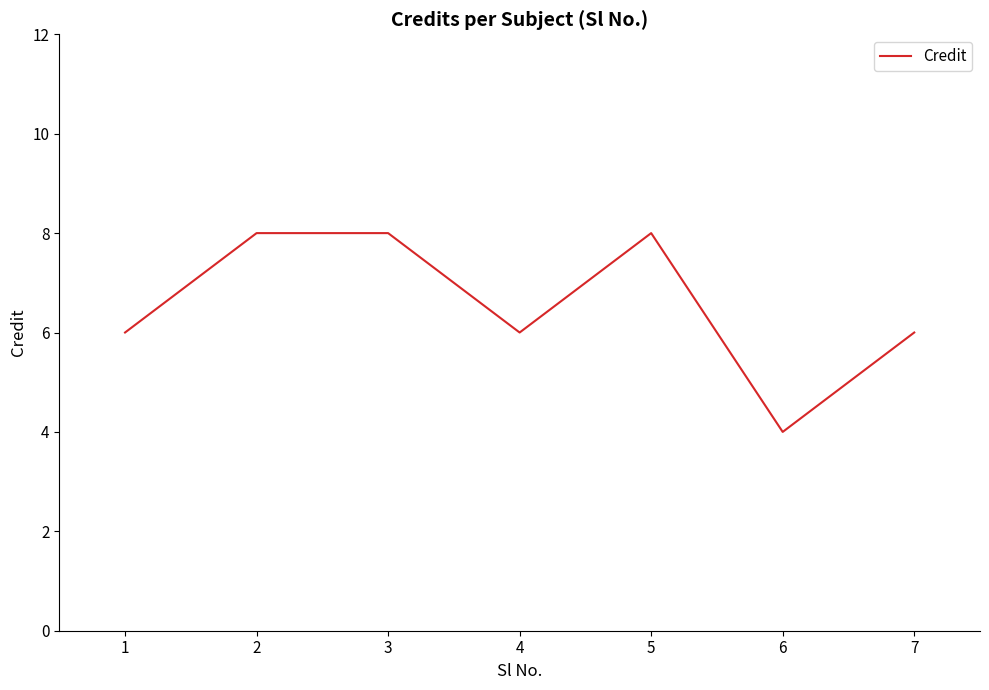

The chart shows a value of 11 at 2. True or false?

False